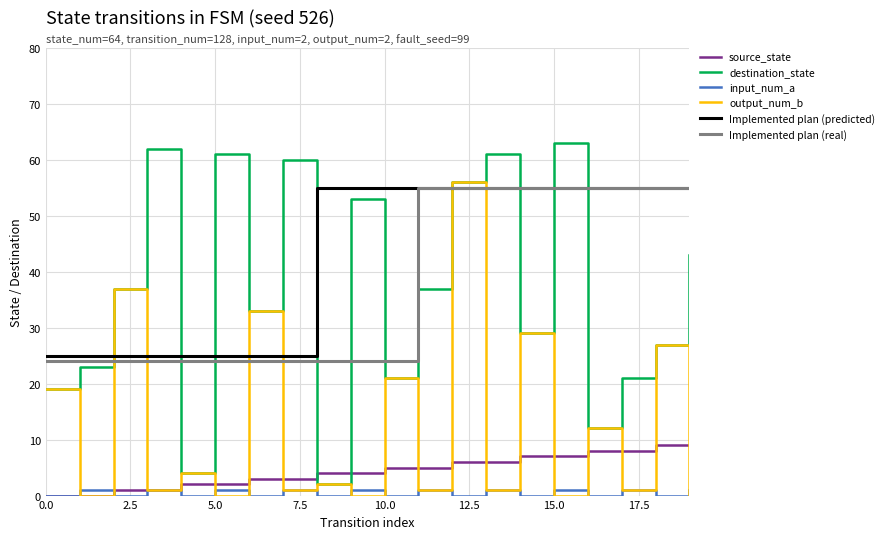

Which series has the largest total across all categories?

Implemented plan (predicted)